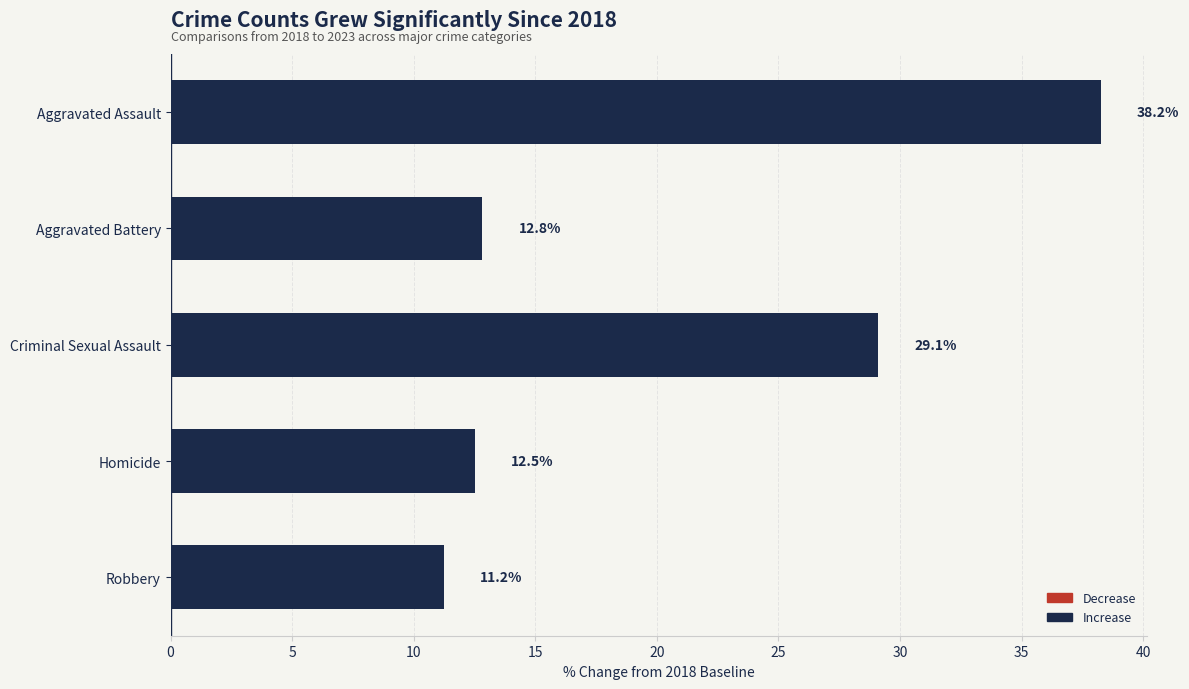

What is the change in value from Aggravated Battery to Robbery?

-1.6